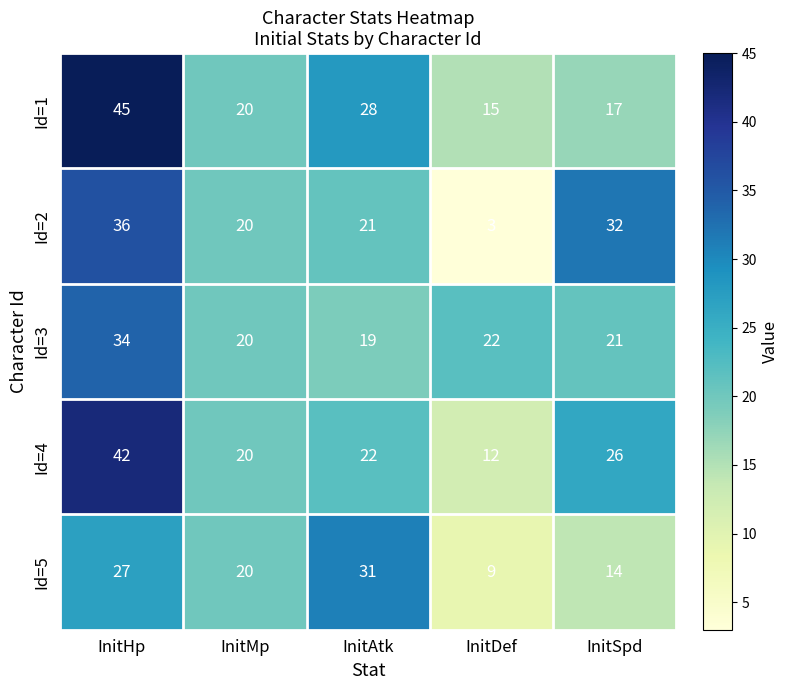

What is the approximate value of Id=4 at InitHp, to the nearest 5?

40